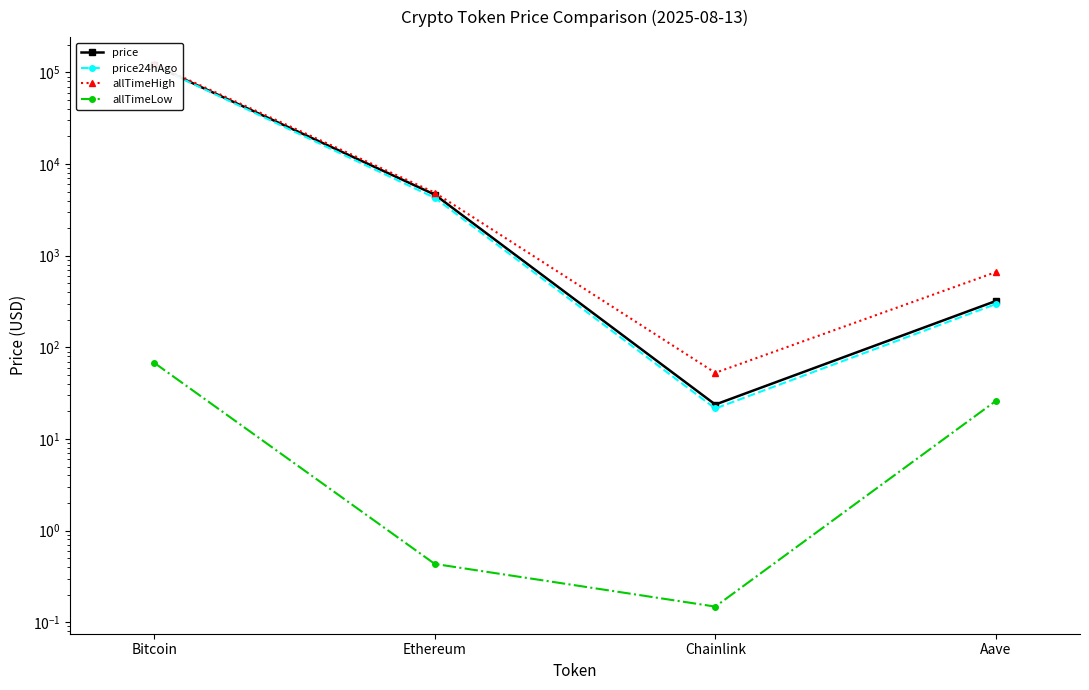

What is the spread (max minus min) of values at Aave?

635.7